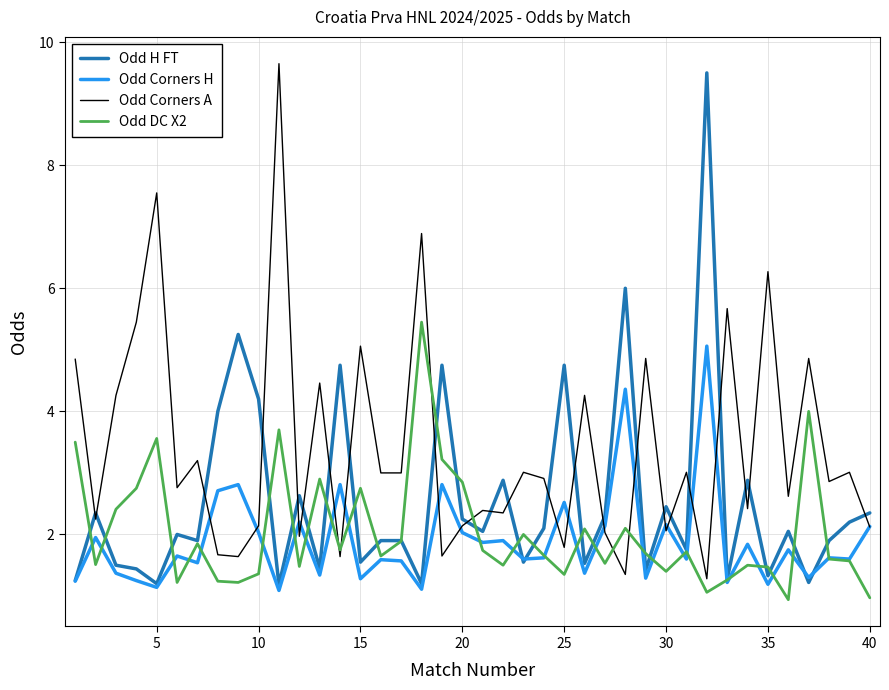

Count the number of categories in the chart.

40